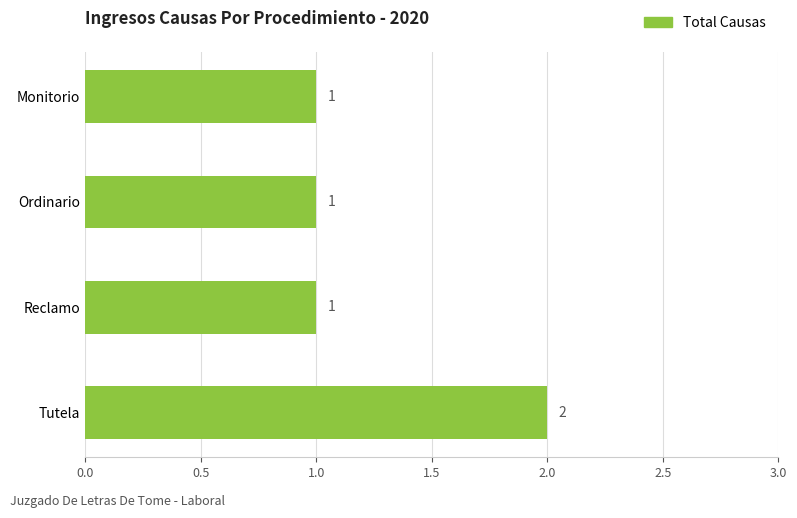

Which label corresponds to the largest value in the chart?

Tutela